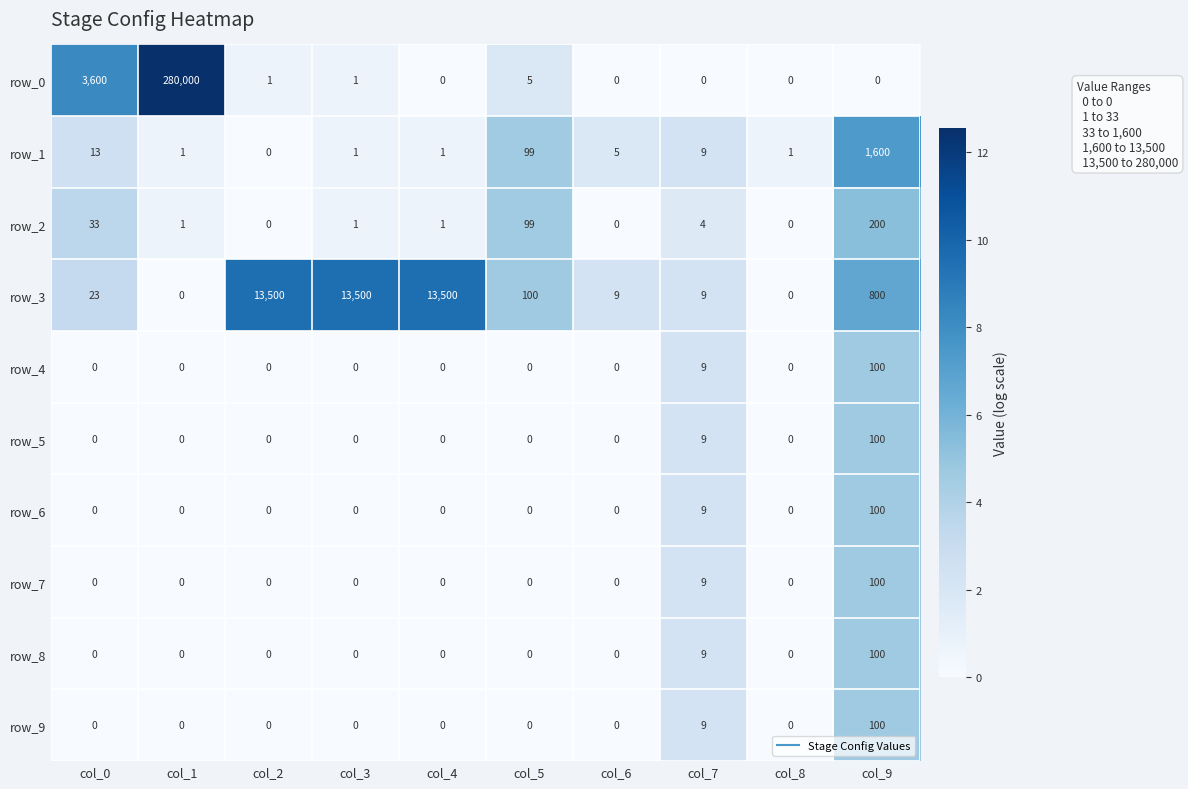

What is the sum of the row_0 values at col_2 and col_7?

1